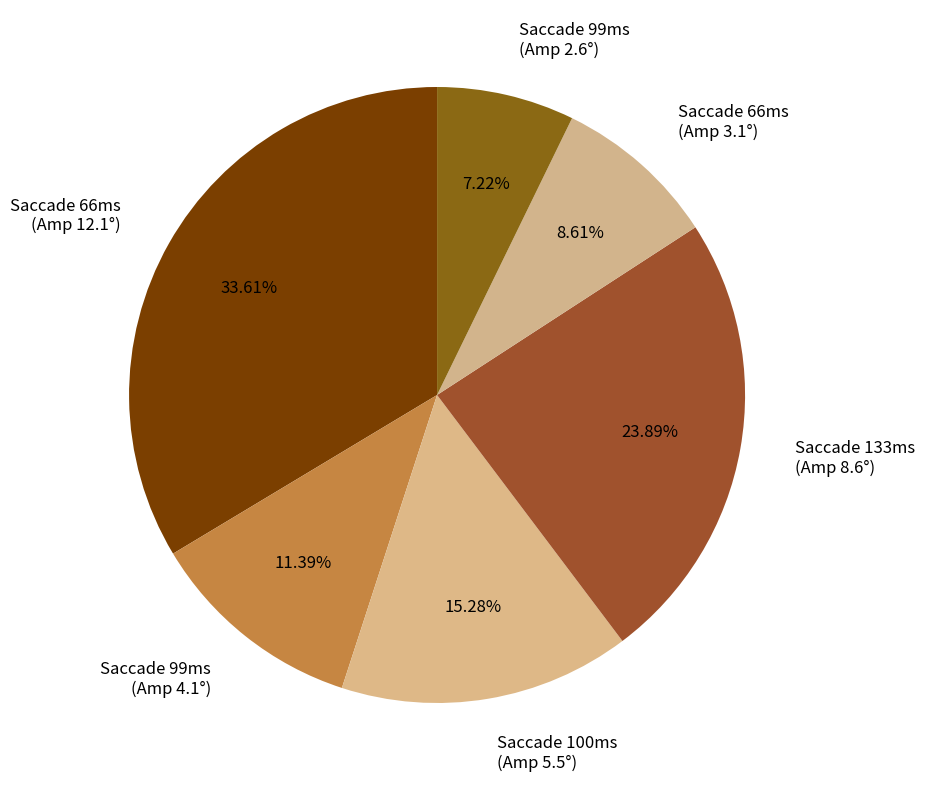

Which slice is the largest?

Saccade 66ms (Amp 12.1°)